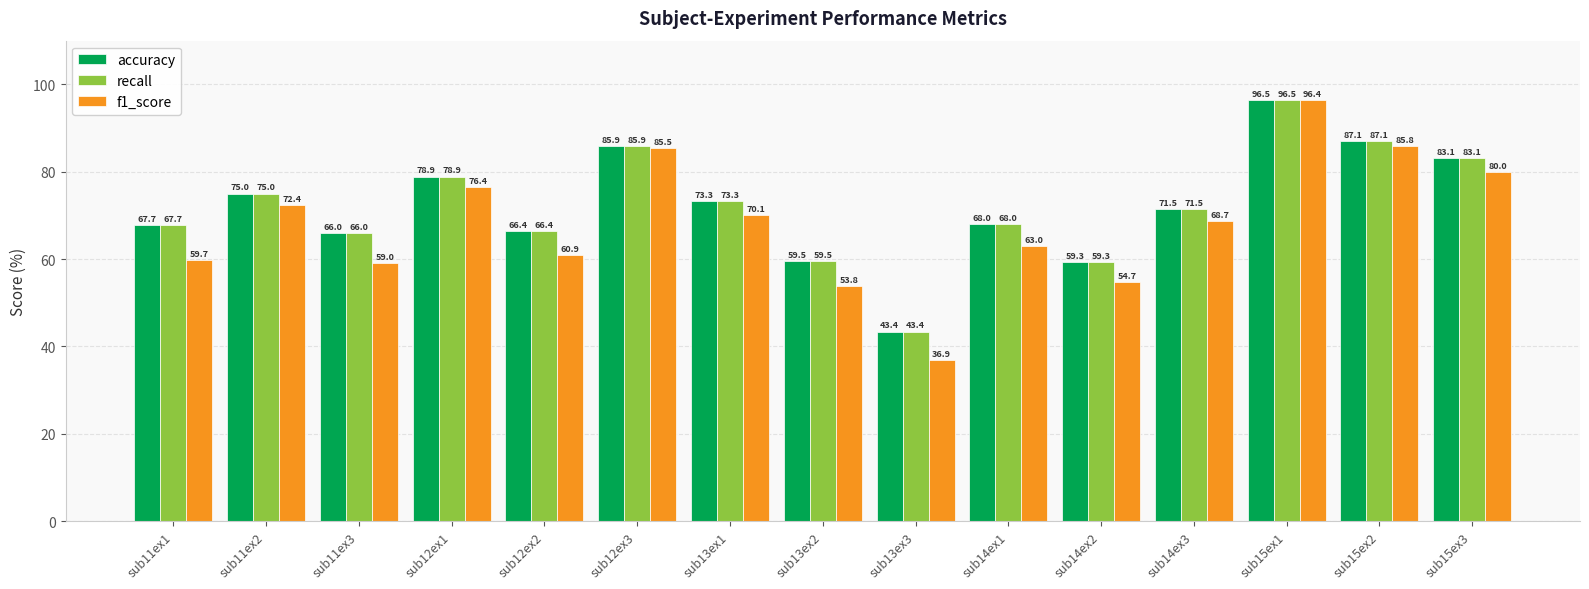

Reading left to right, list all the values displayed in this chart.

accuracy: sub11ex1=67.7	sub11ex2=75.0	sub11ex3=66.0	sub12ex1=78.9	sub12ex2=66.4	sub12ex3=85.9	sub13ex1=73.3	sub13ex2=59.5	sub13ex3=43.4	sub14ex1=68.0	sub14ex2=59.3	sub14ex3=71.5	sub15ex1=96.5	sub15ex2=87.1	sub15ex3=83.1
recall: sub11ex1=67.7	sub11ex2=75.0	sub11ex3=66.0	sub12ex1=78.9	sub12ex2=66.4	sub12ex3=85.9	sub13ex1=73.3	sub13ex2=59.5	sub13ex3=43.4	sub14ex1=68.0	sub14ex2=59.3	sub14ex3=71.5	sub15ex1=96.5	sub15ex2=87.1	sub15ex3=83.1
f1_score: sub11ex1=59.7	sub11ex2=72.4	sub11ex3=59.0	sub12ex1=76.4	sub12ex2=60.9	sub12ex3=85.5	sub13ex1=70.1	sub13ex2=53.8	sub13ex3=36.9	sub14ex1=63.0	sub14ex2=54.7	sub14ex3=68.7	sub15ex1=96.4	sub15ex2=85.8	sub15ex3=80.0